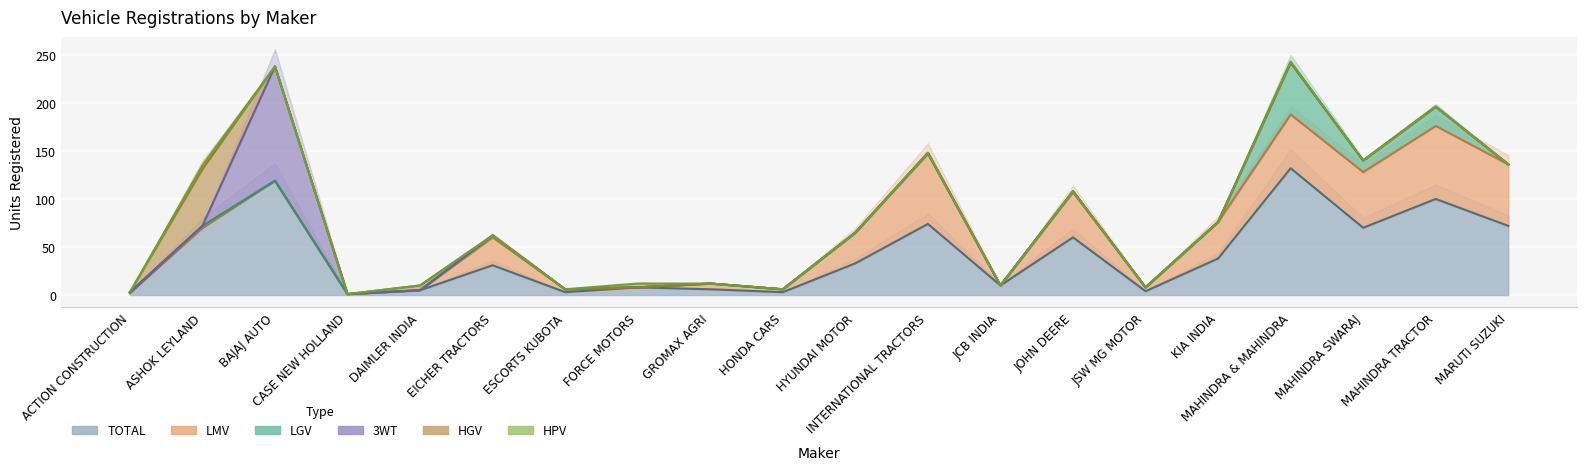

At which label does HPV reach its minimum?

ACTION CONSTRUCTION